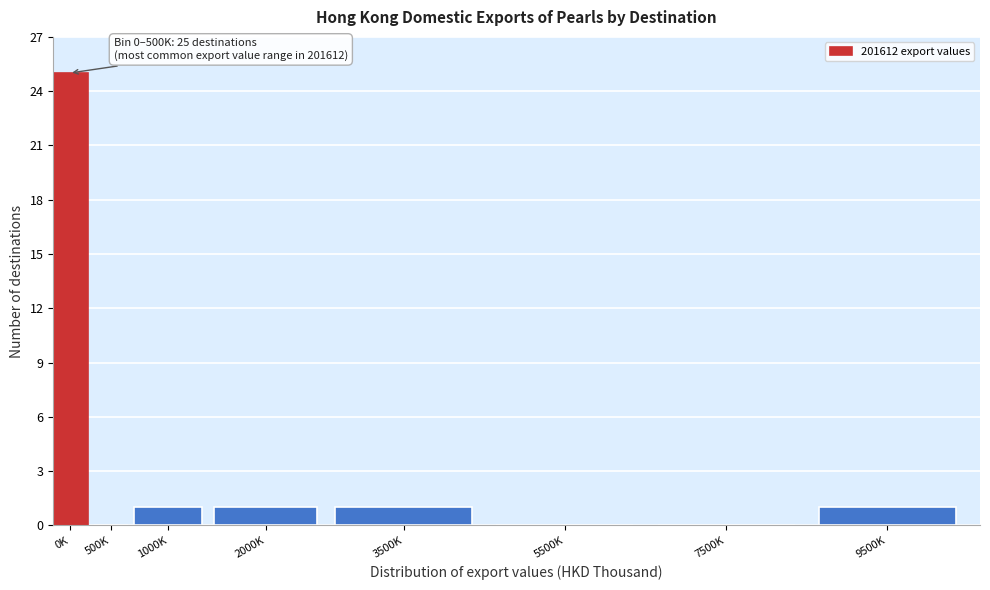

Reading left to right, extract all data points from this chart.

0K=25	500K=0	1000K=1	2000K=1	3500K=1	5500K=0	7500K=0	9500K=1